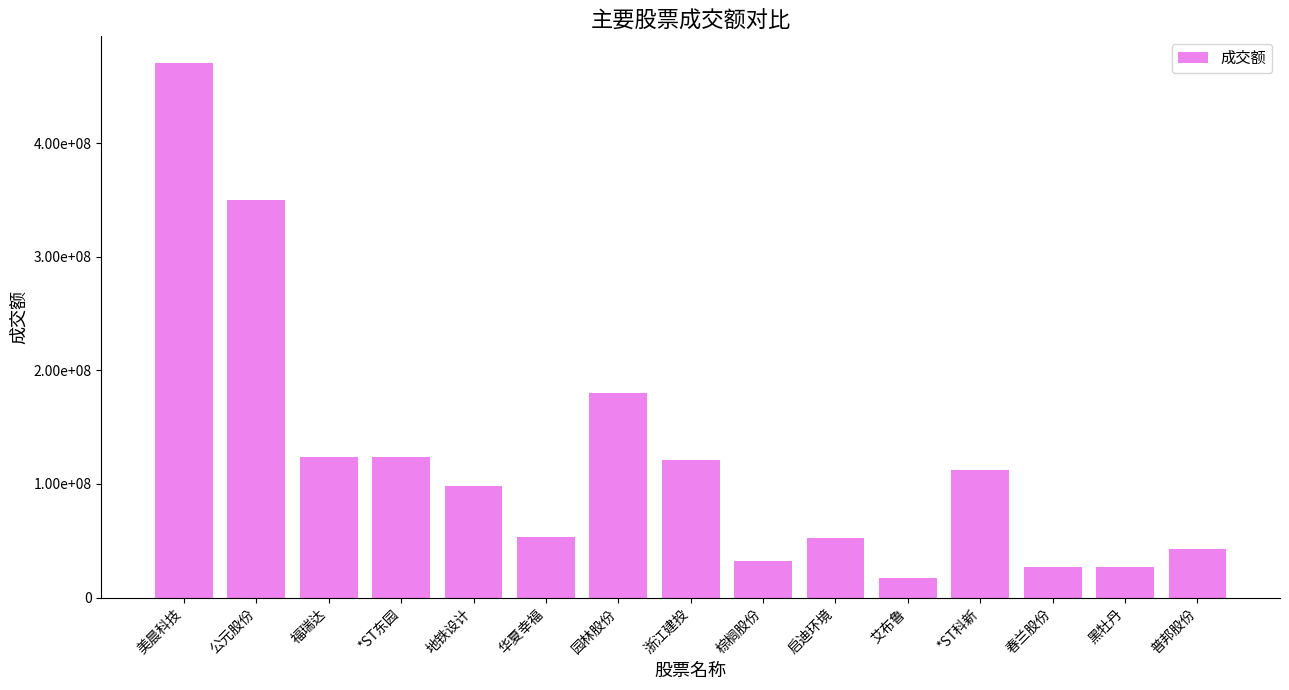

Which label corresponds to the largest value in the chart?

美晨科技